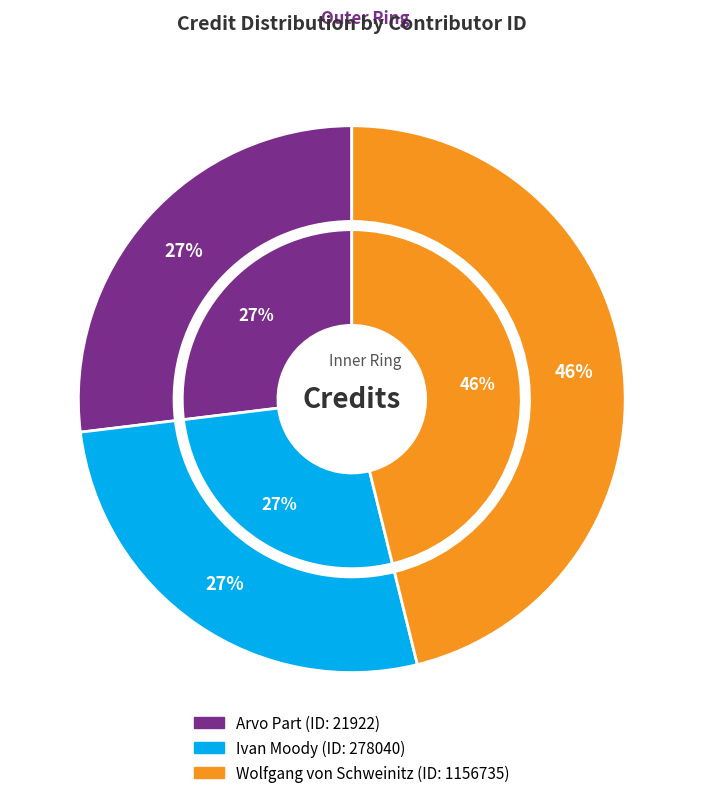

Is 278040 the majority of the pie?

No